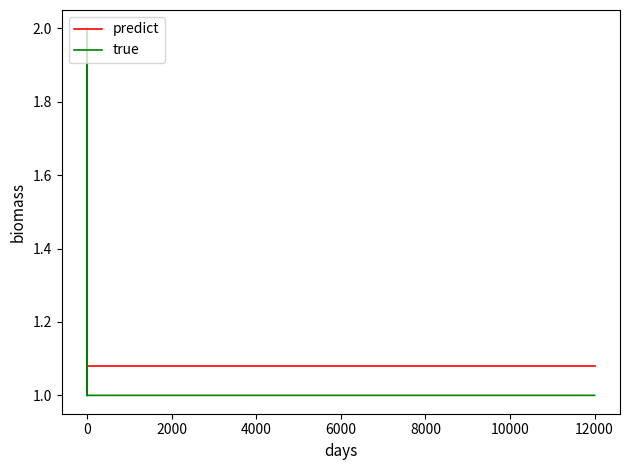

The value of true at 17 is 0.3. True or false?

False